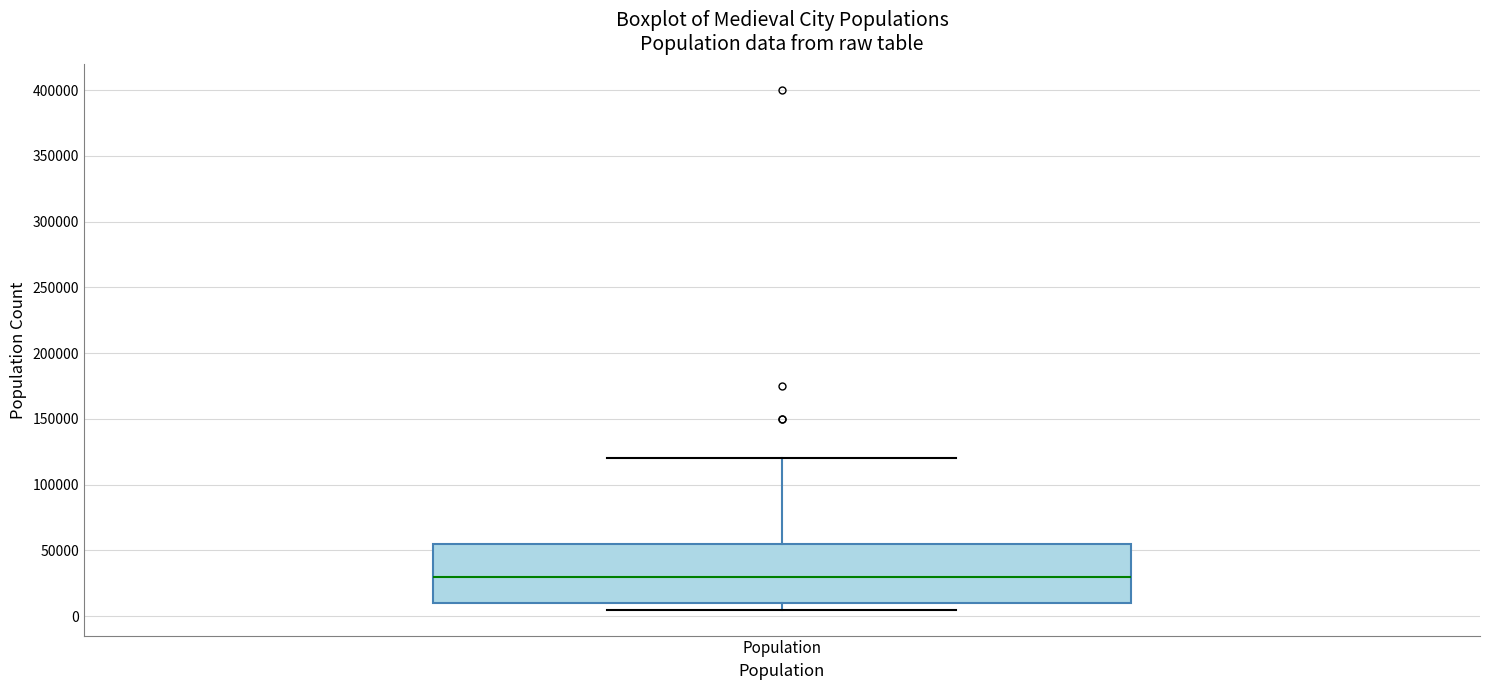

Transcribe this box plot: give where the median line is, the range the box spans, and where the two whiskers end, as read against the y-axis. The values are not printed on the chart, so give them approximately, as read against the axis.

median 30000, box 10000 to 55000, whiskers 5000 to 120000